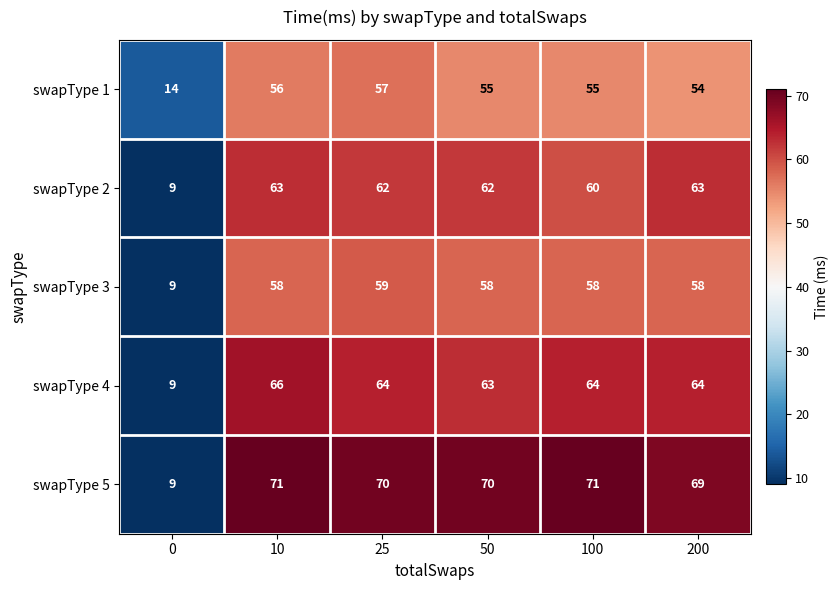

Reading left to right, what are all the values shown in this chart?

swapType 1: 0=14	10=56	25=57	50=55	100=55	200=54
swapType 2: 0=9	10=63	25=62	50=62	100=60	200=63
swapType 3: 0=9	10=58	25=59	50=58	100=58	200=58
swapType 4: 0=9	10=66	25=64	50=63	100=64	200=64
swapType 5: 0=9	10=71	25=70	50=70	100=71	200=69